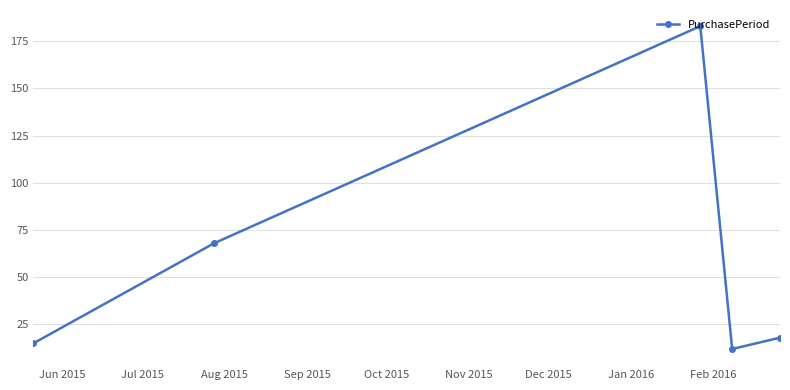

How many lines are shown in the chart?

1